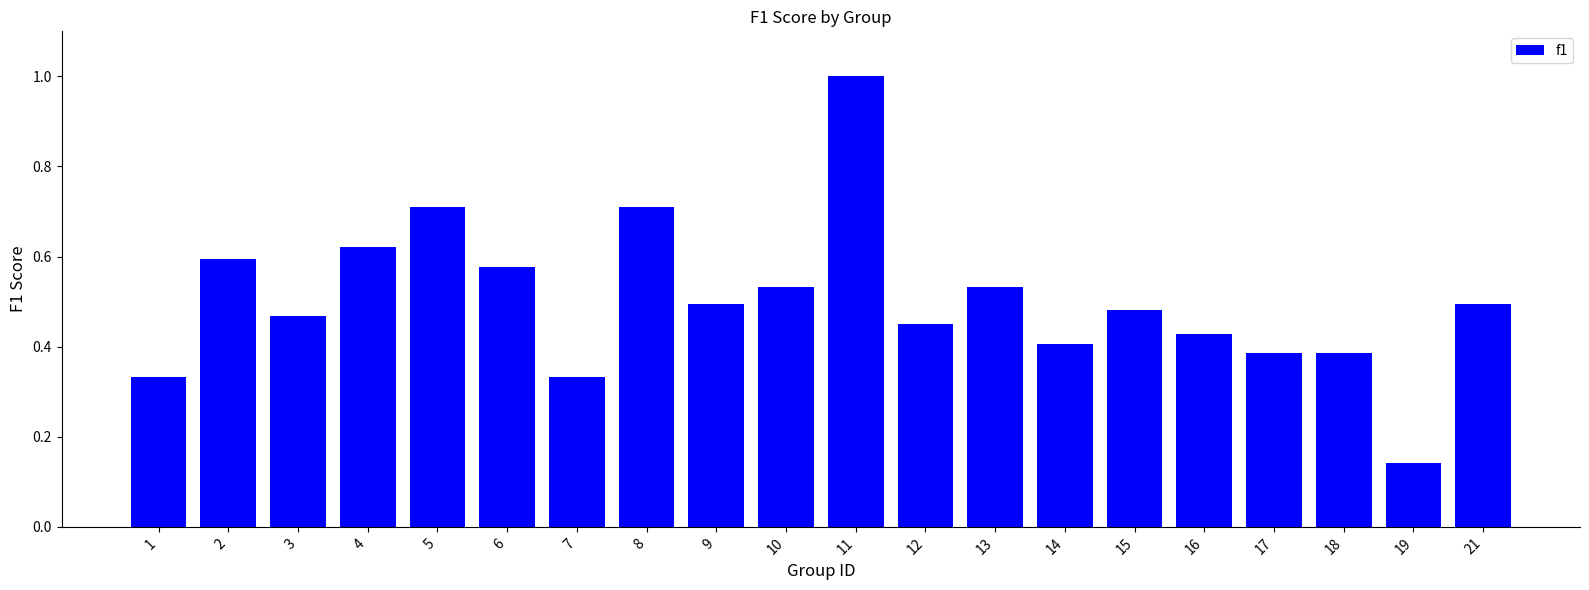

What is the sum of all values?

10.1